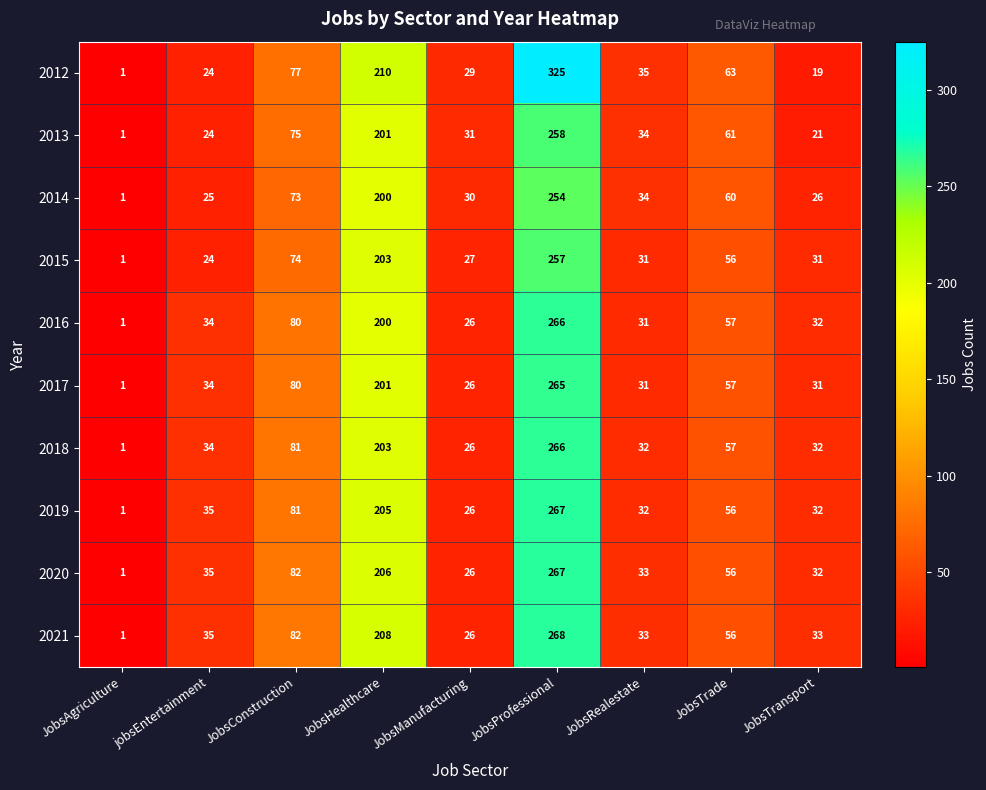

How many data points in 2020 are less than 35?

4